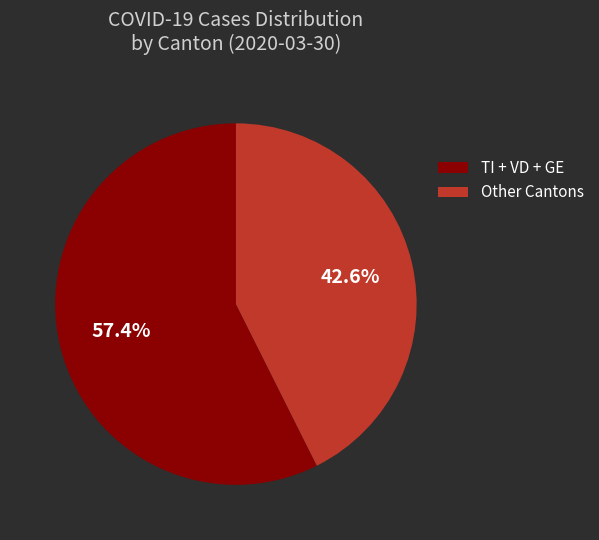

Rank the categories by value from lowest to highest.

Other Cantons, TI + VD + GE